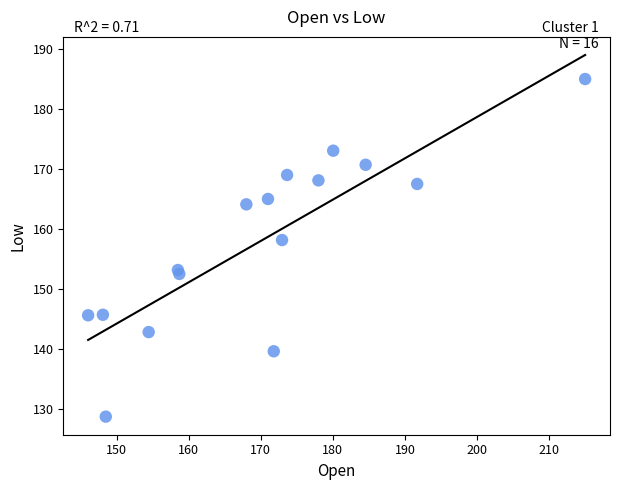

What Y value in the scatter plot is closest to 156?

158.1